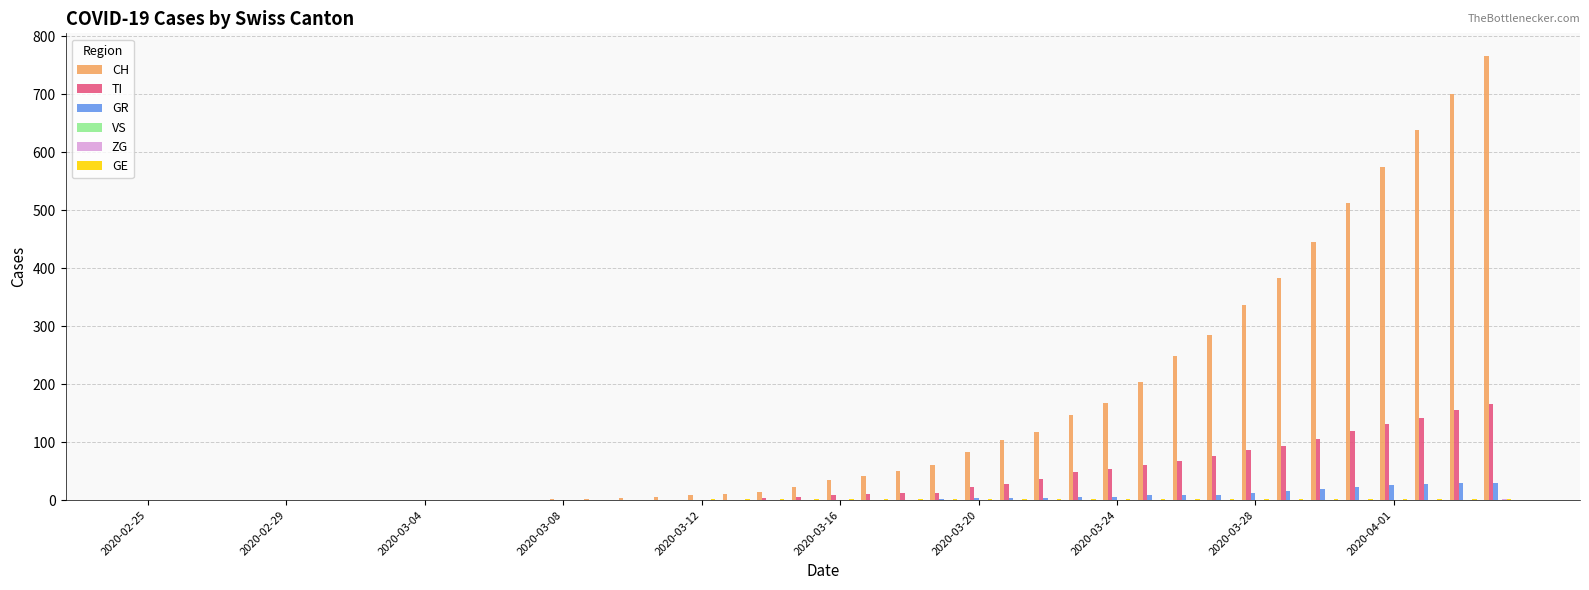

Which series has the largest total across all categories?

CH